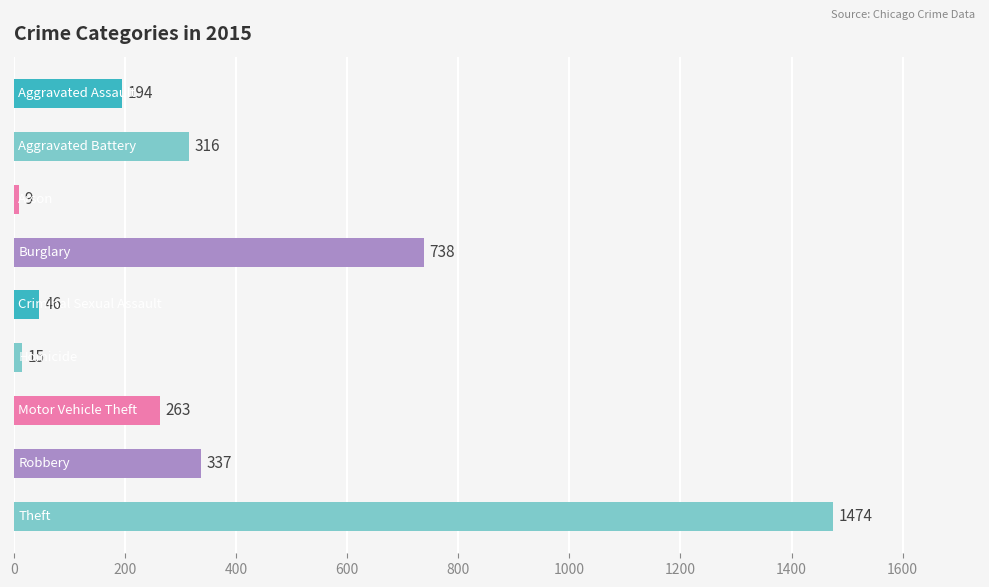

What is the value of the 8th bar from the top?

337